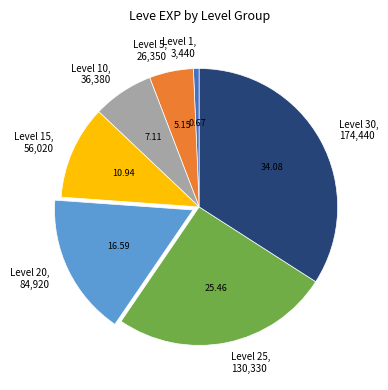

Is there any slice that represents more than half of the pie?

No